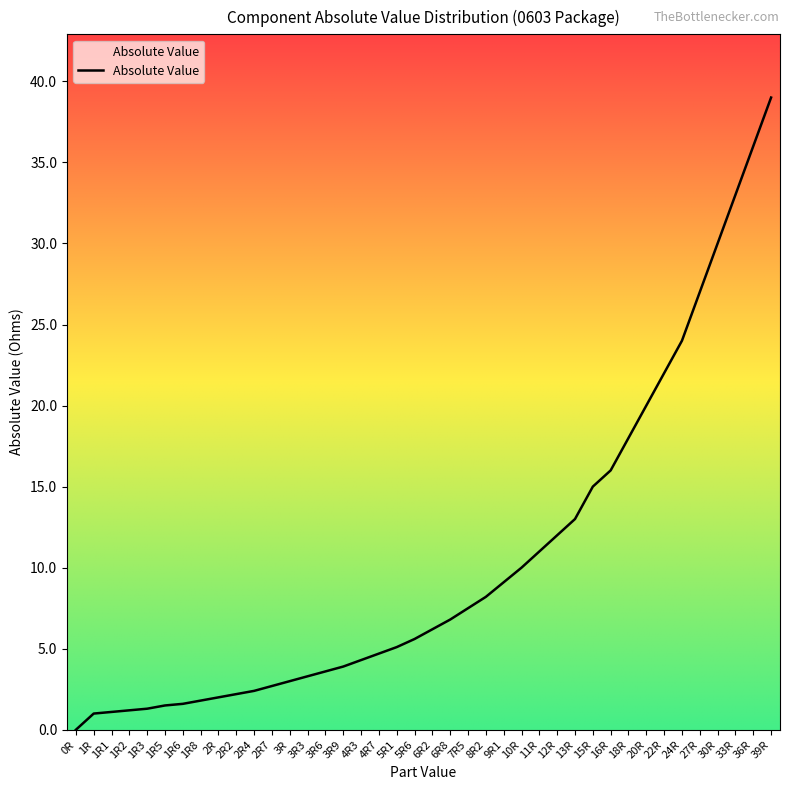

The value at 3R is 3.0. True or false?

True